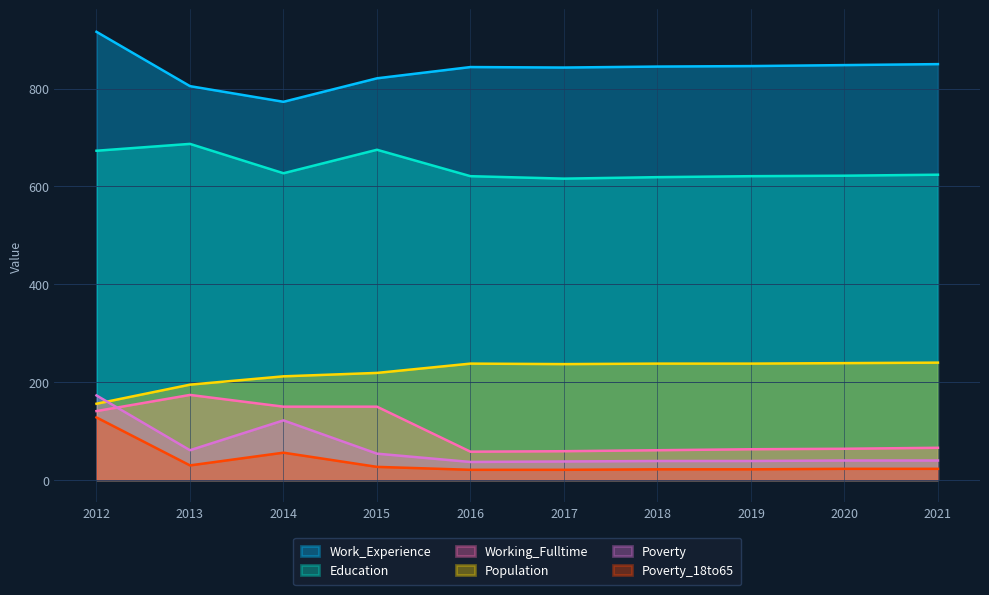

Rank the series by their maximum value, from highest to lowest.

Work_Experience, Education, Population, Working_Fulltime, Poverty, Poverty_18to65